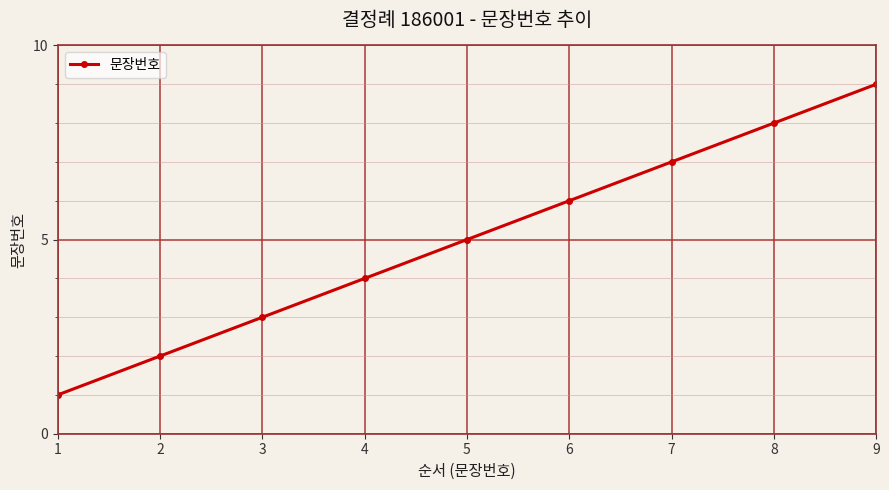

Reading left to right, extract all data points from this chart.

1	2	3	4	5	6	7	8	9